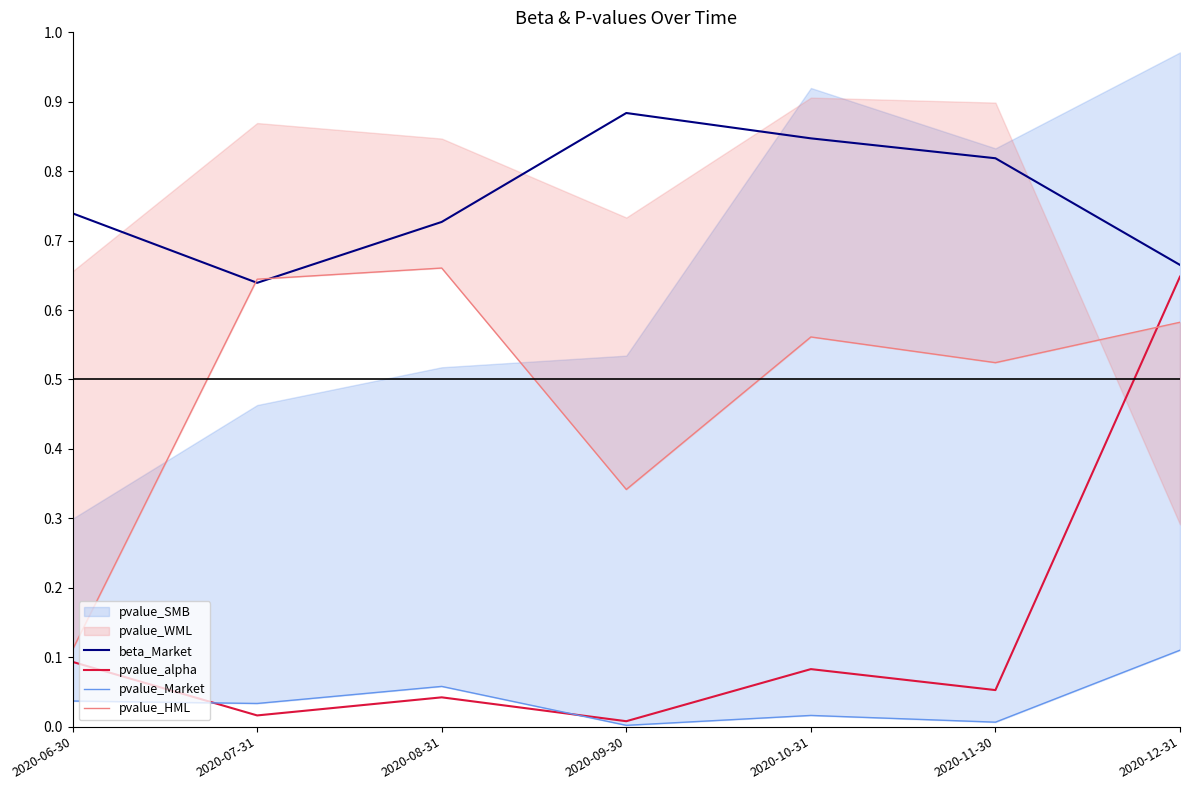

True or false: beta_Market and pvalue_Market intersect in this chart.

False